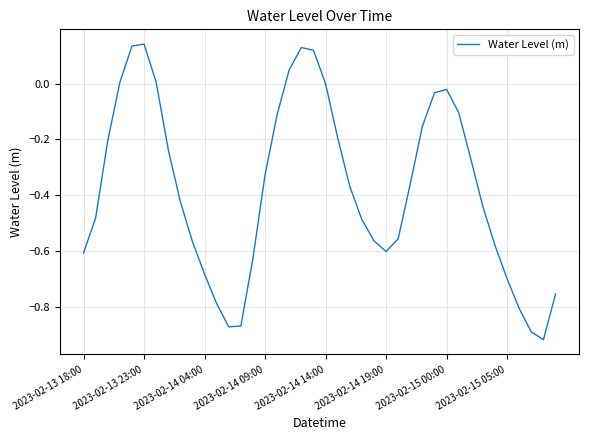

What is the difference between the maximum and minimum values?

1.1